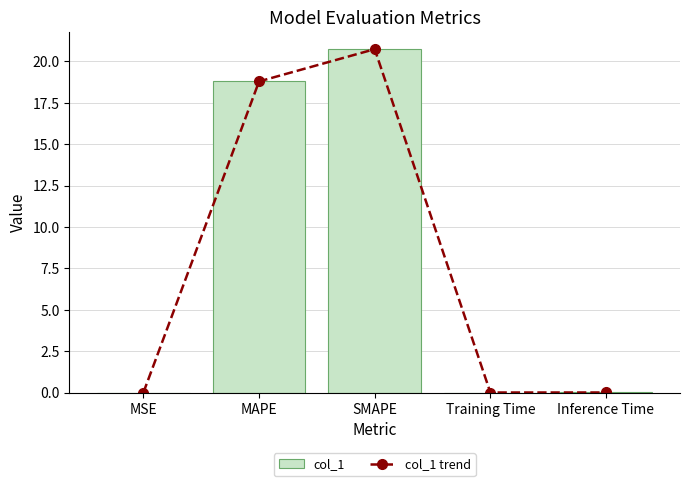

Which series has the largest range (max minus min)?

col_1 trend